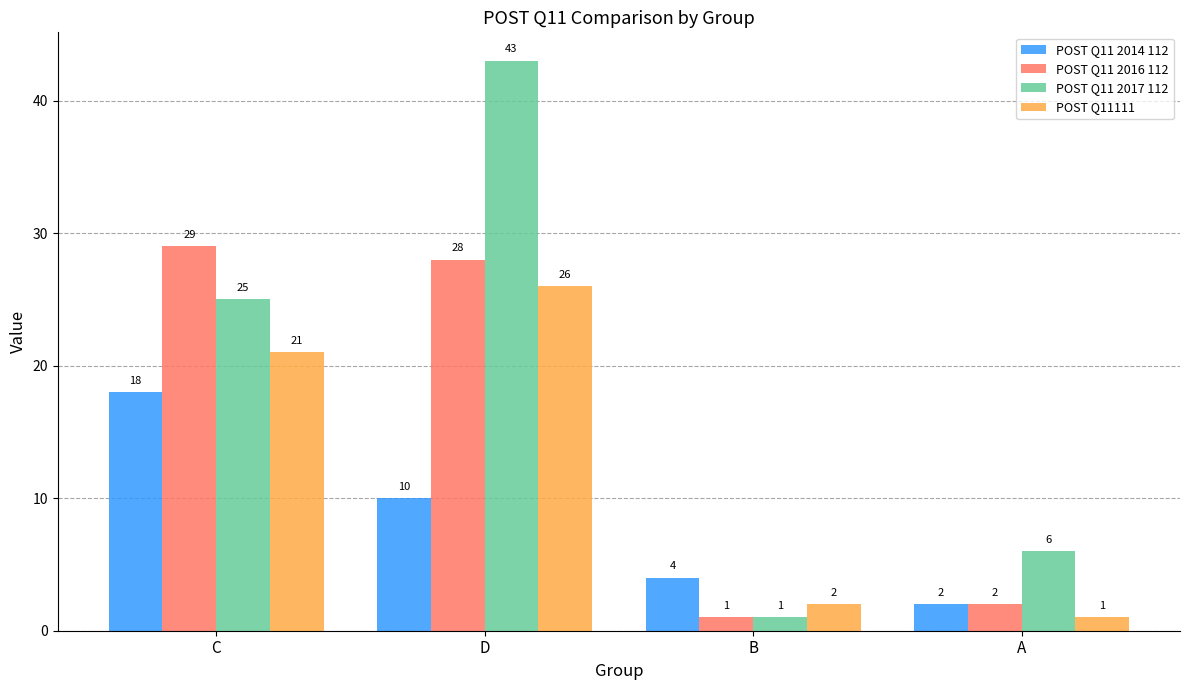

What is the difference between the POST Q11111 values at D and A?

25